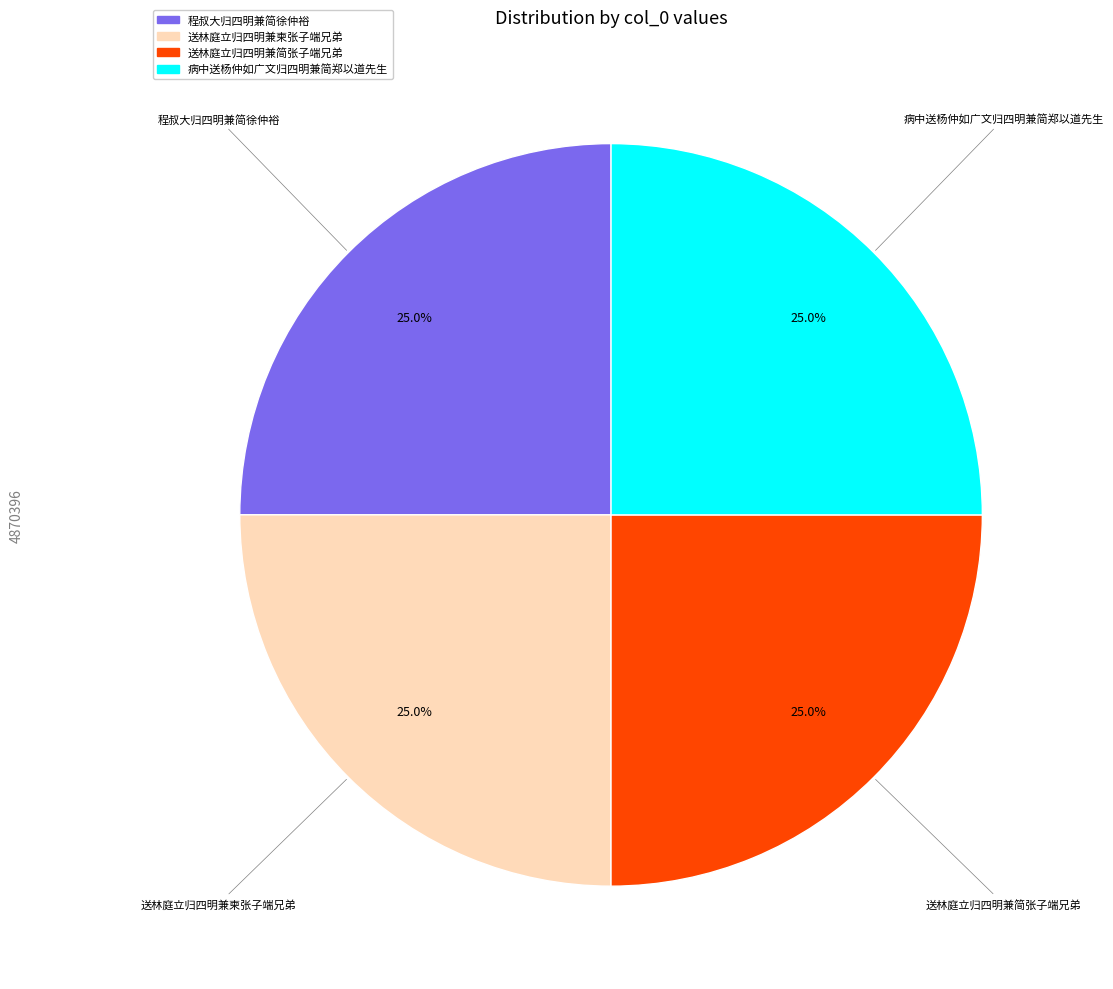

How many segments does this pie chart have?

4